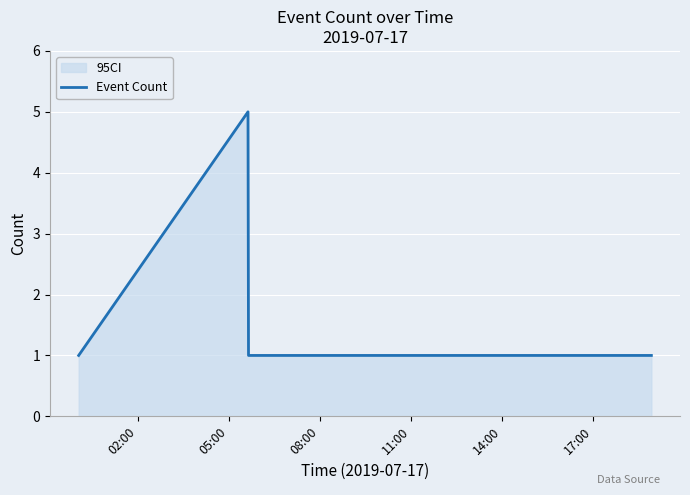

What is the difference between the maximum and minimum values?

4